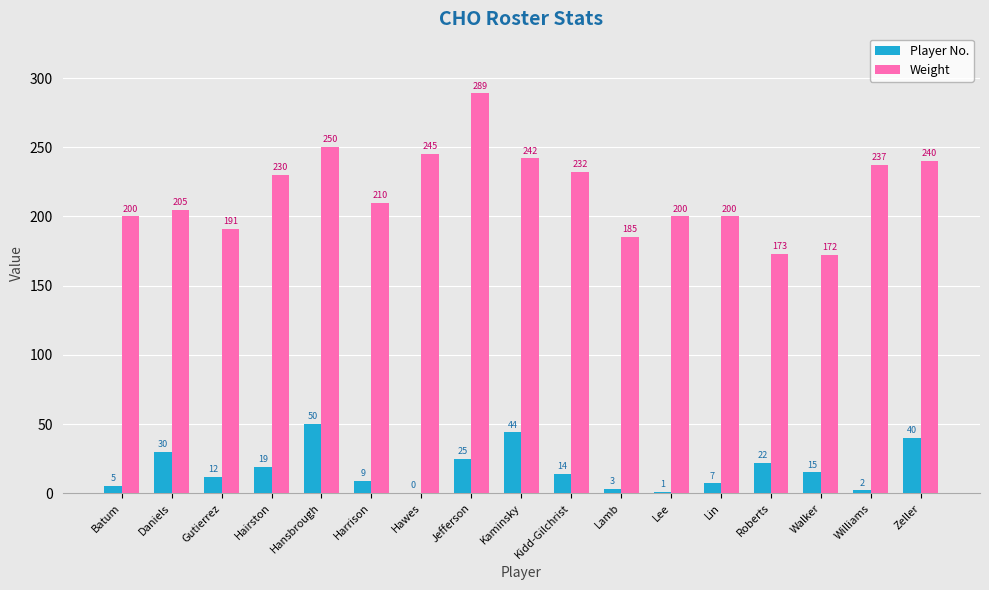

Between Hansbrough and Roberts, which series saw the biggest shift?

Weight